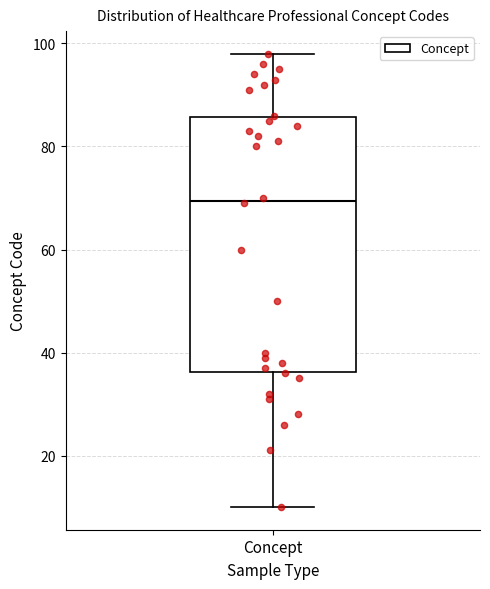

Transcribe this box plot: give where the median line is, the range the box spans, and where the two whiskers end, as read against the y-axis. The values are not printed on the chart, so give them approximately, as read against the axis.

median 70, box 36 to 86, whiskers 10 to 98